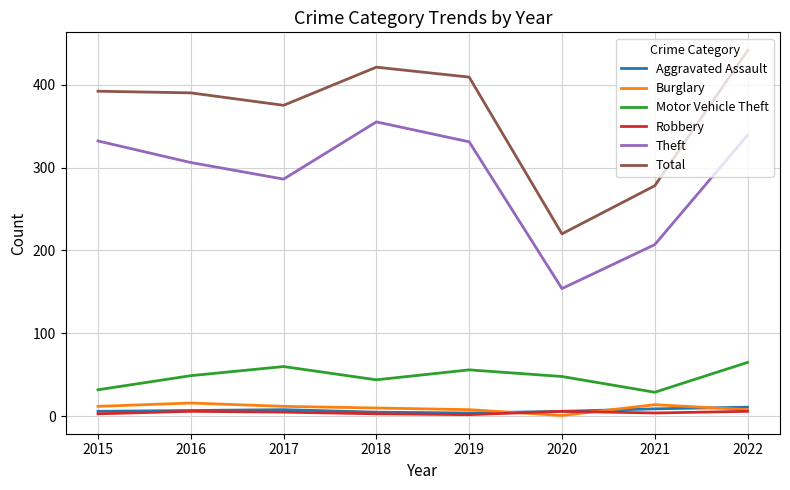

At which category is the sum across all series the highest?

2022